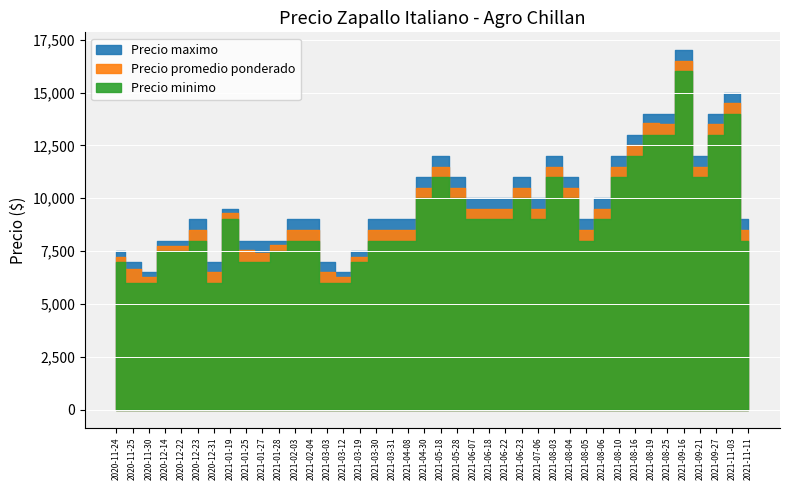

True or false: Precio minimo and Precio promedio ponderado intersect in this chart.

False